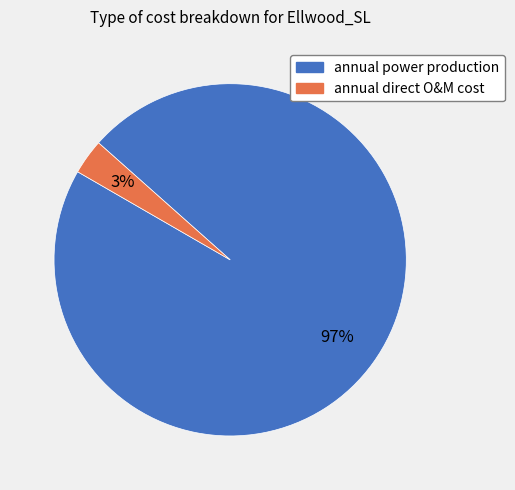

Is it true that annual power production is 97% of the pie?

True